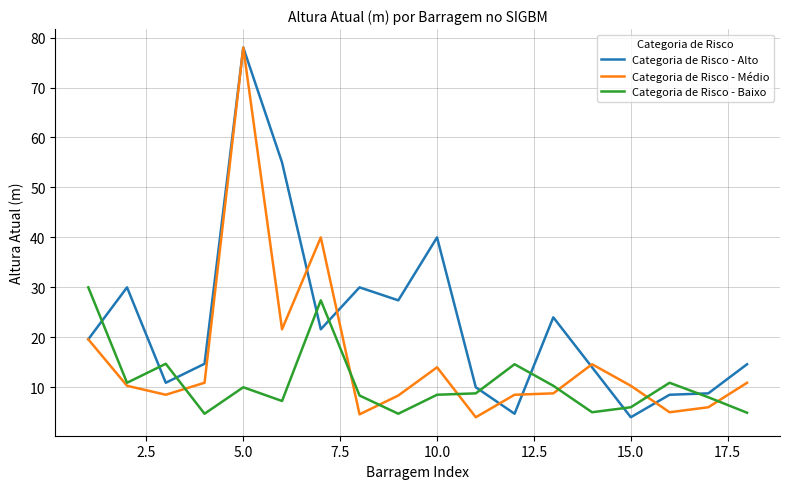

Which series has the largest total across all categories?

Categoria de Risco - Alto